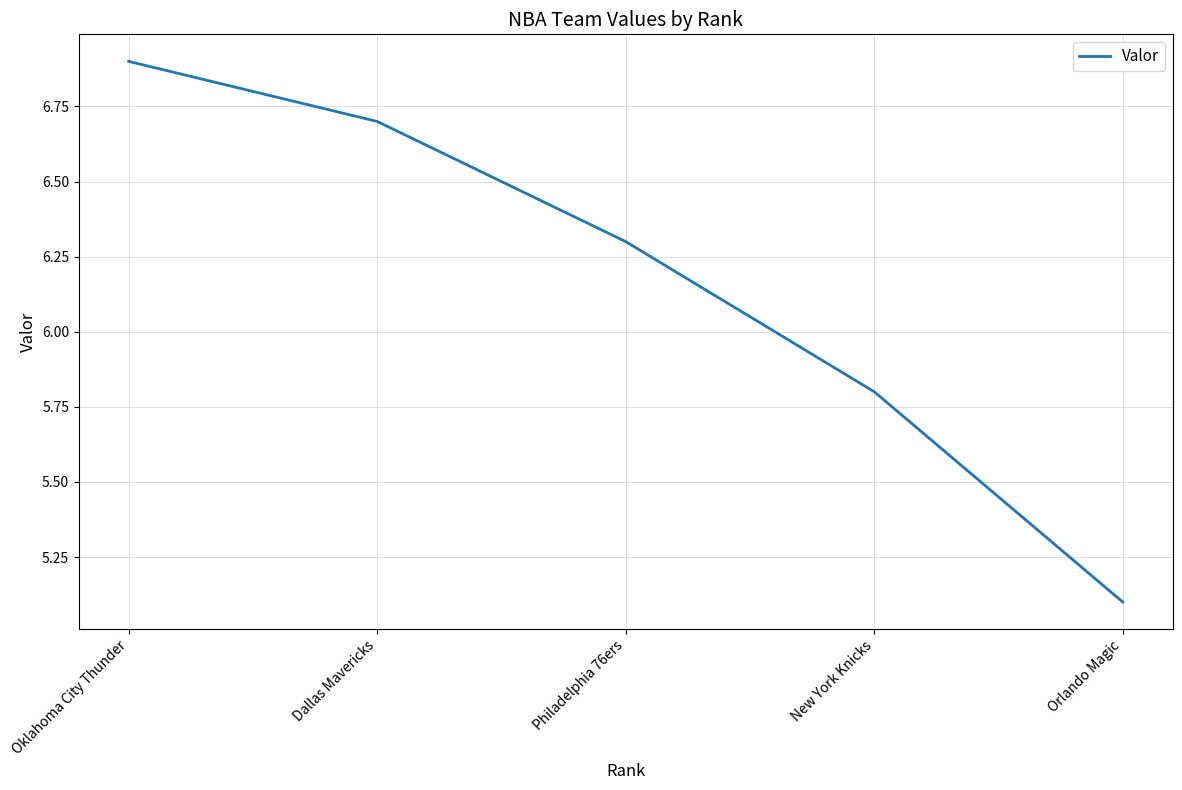

Count the number of categories in the chart.

5